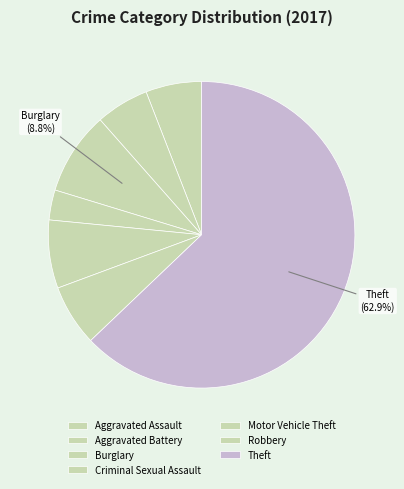

Which has a higher value, Motor Vehicle Theft or Aggravated Assault?

Motor Vehicle Theft